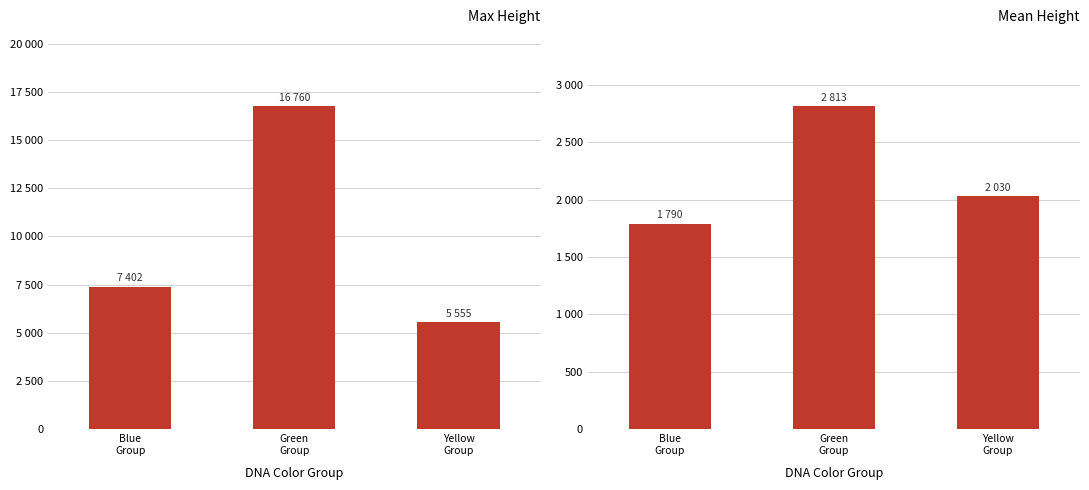

What is the smallest value displayed?

1790